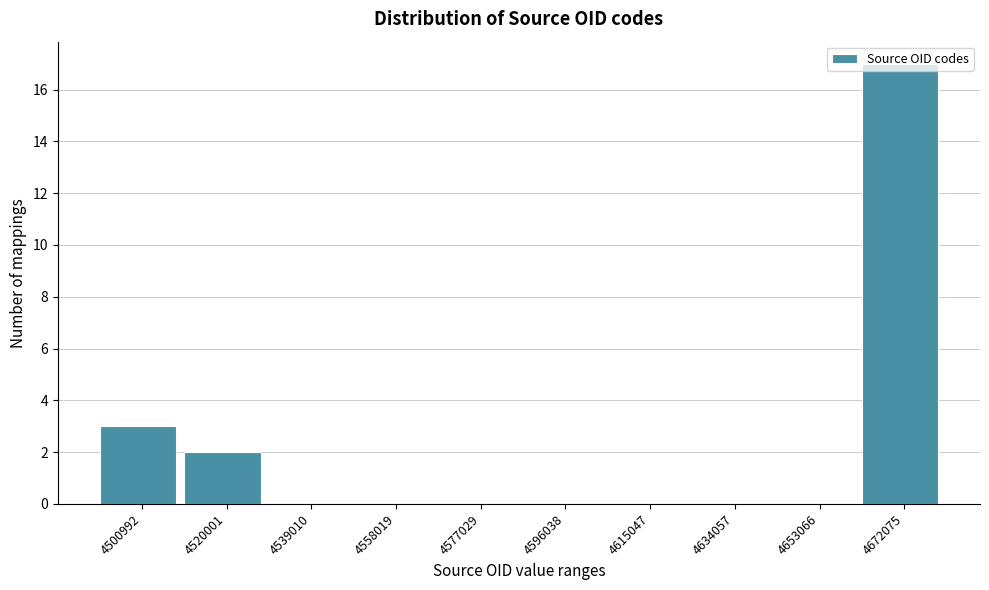

What is the sum of the values at 4672075 and 4539010?

17